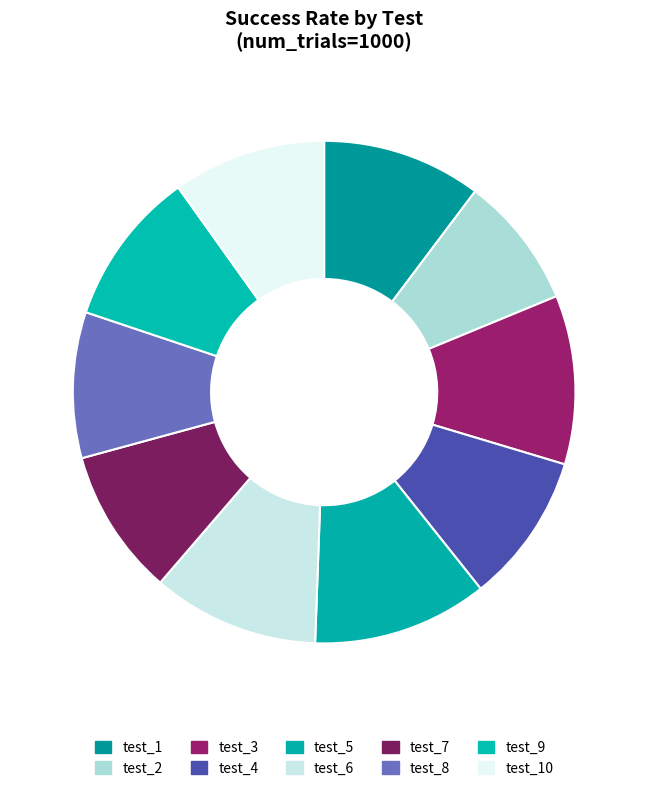

How many slices are in this pie chart?

10